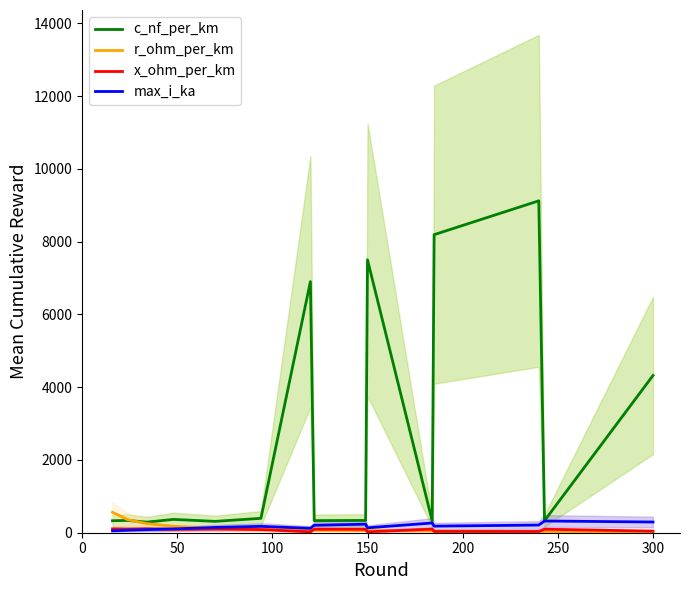

How many lines are shown in the chart?

4